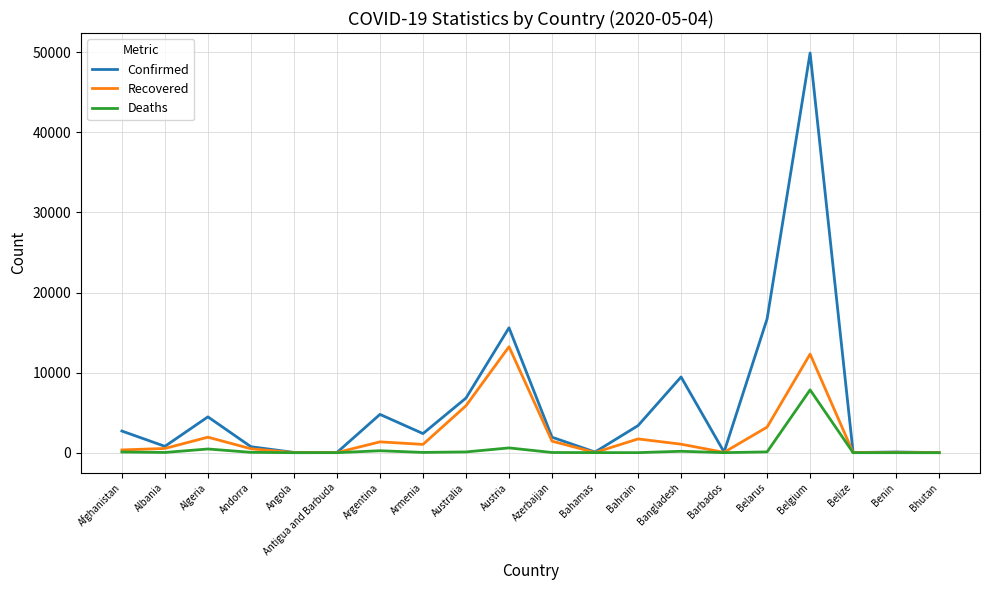

At Austria, list the series in order from largest to smallest.

Confirmed, Recovered, Deaths